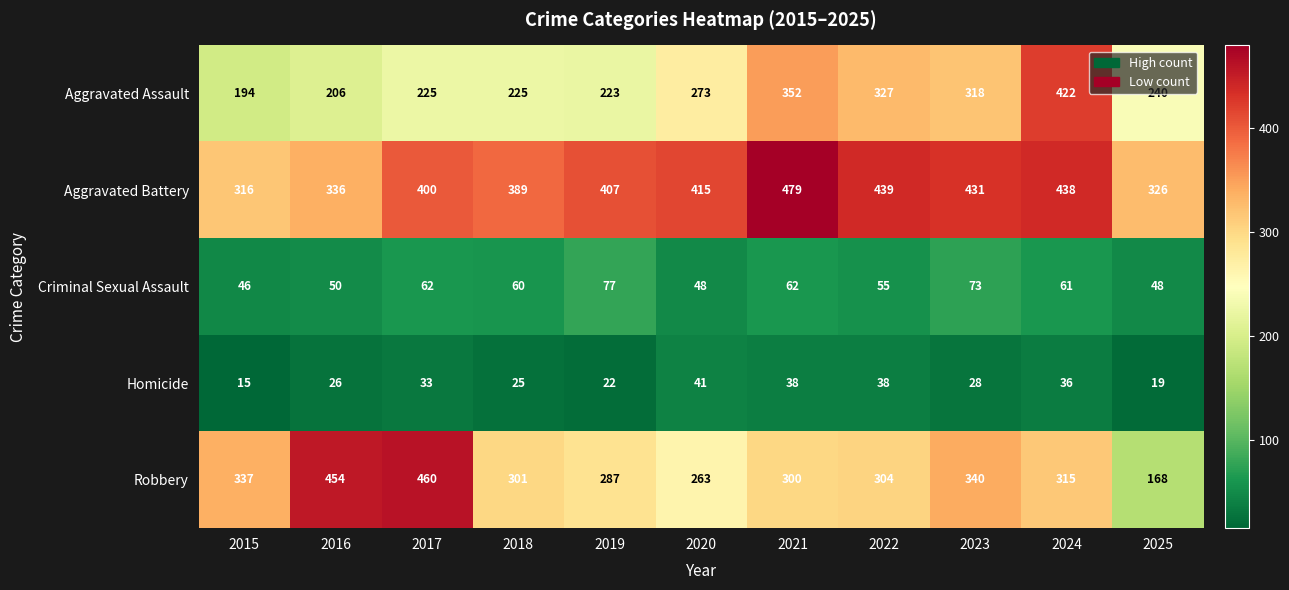

What is the smallest value displayed?

15